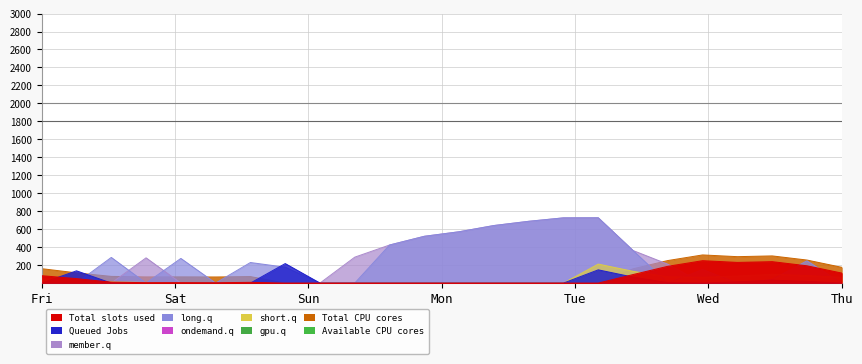

List the series in order of their peak value, lowest first.

short.q, Queued Jobs, Total slots used, Total CPU cores, member.q, long.q